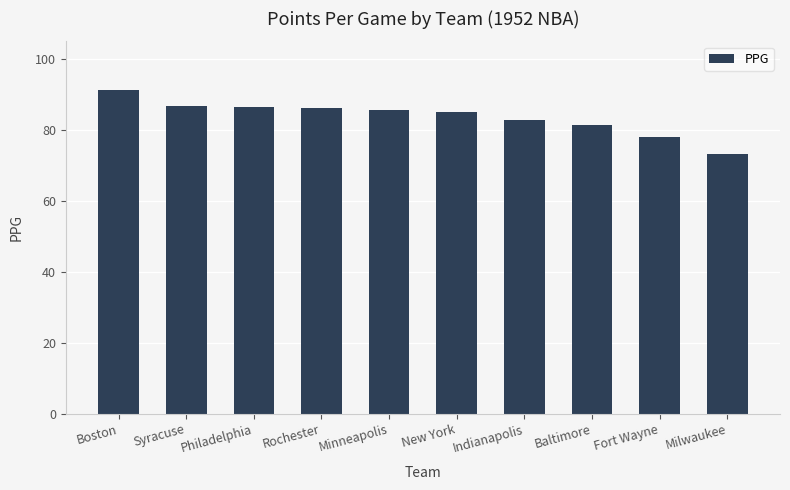

The chart shows a value of 152.9 at Rochester. True or false?

False